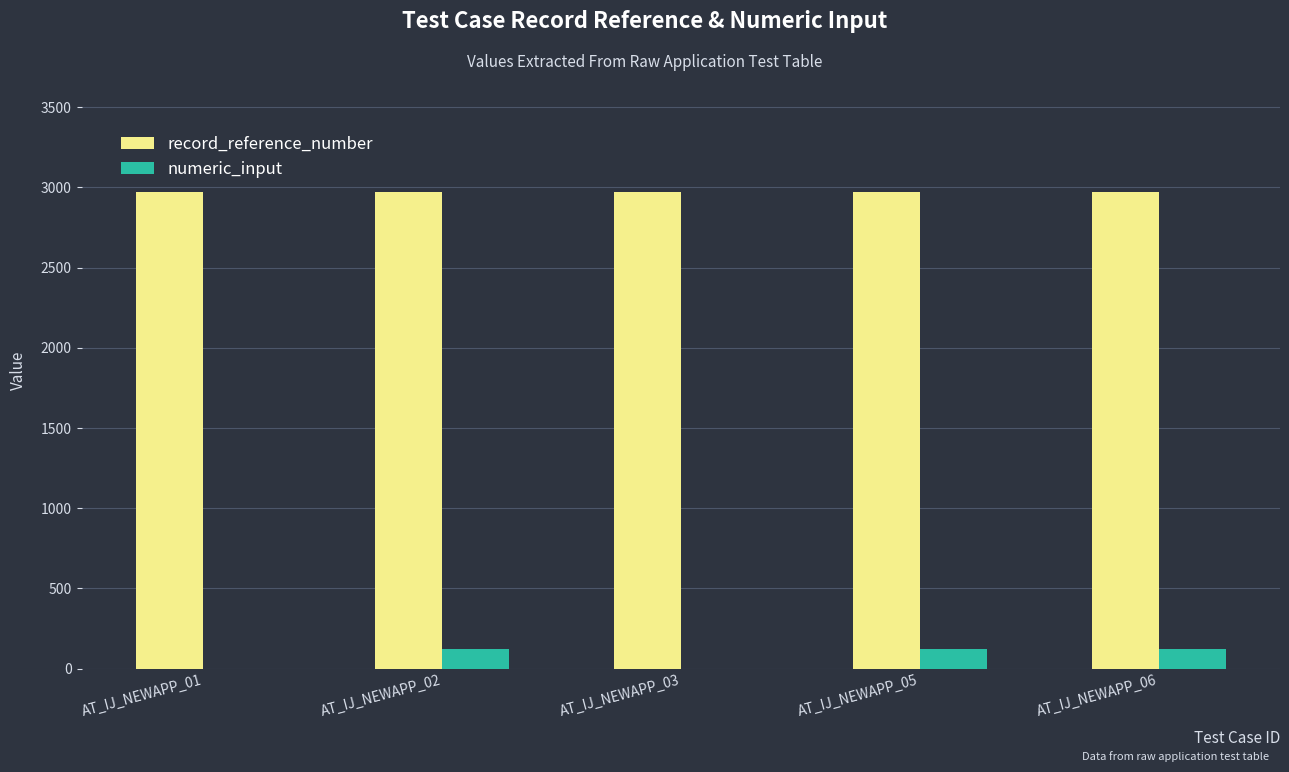

Reading right to left, transcribe all the data shown in this chart.

record_reference_number: 2971	2971	2971	2971	2971
numeric_input: 123	123	0	123	0